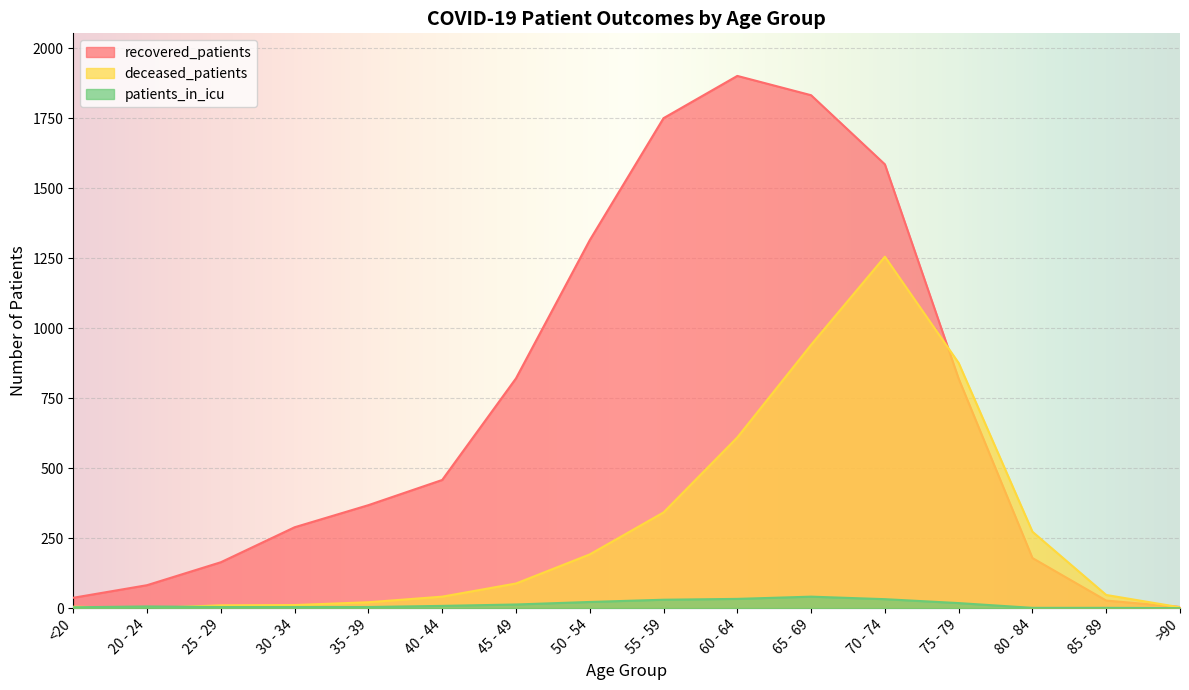

Rank the series at 60 - 64 from highest to lowest value.

recovered_patients, deceased_patients, patients_in_icu